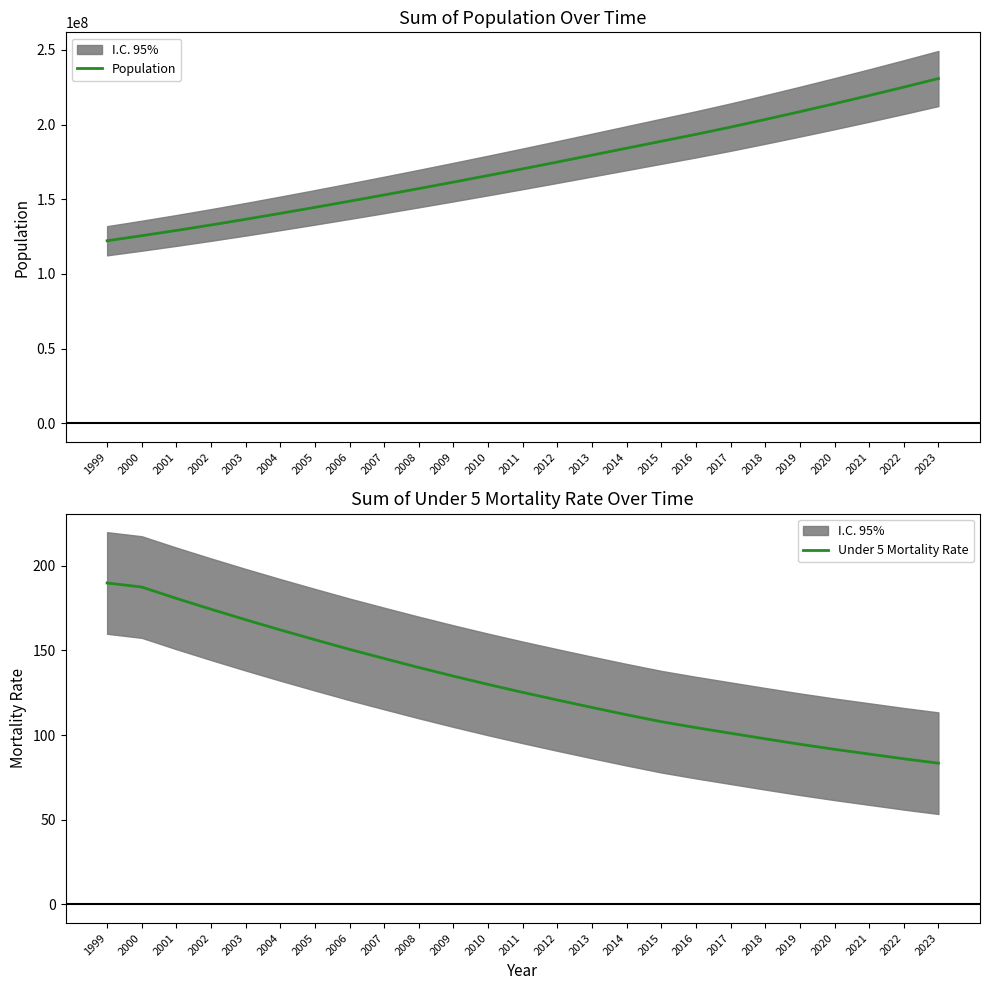

Which has a higher value, 2000 or 2003?

2003